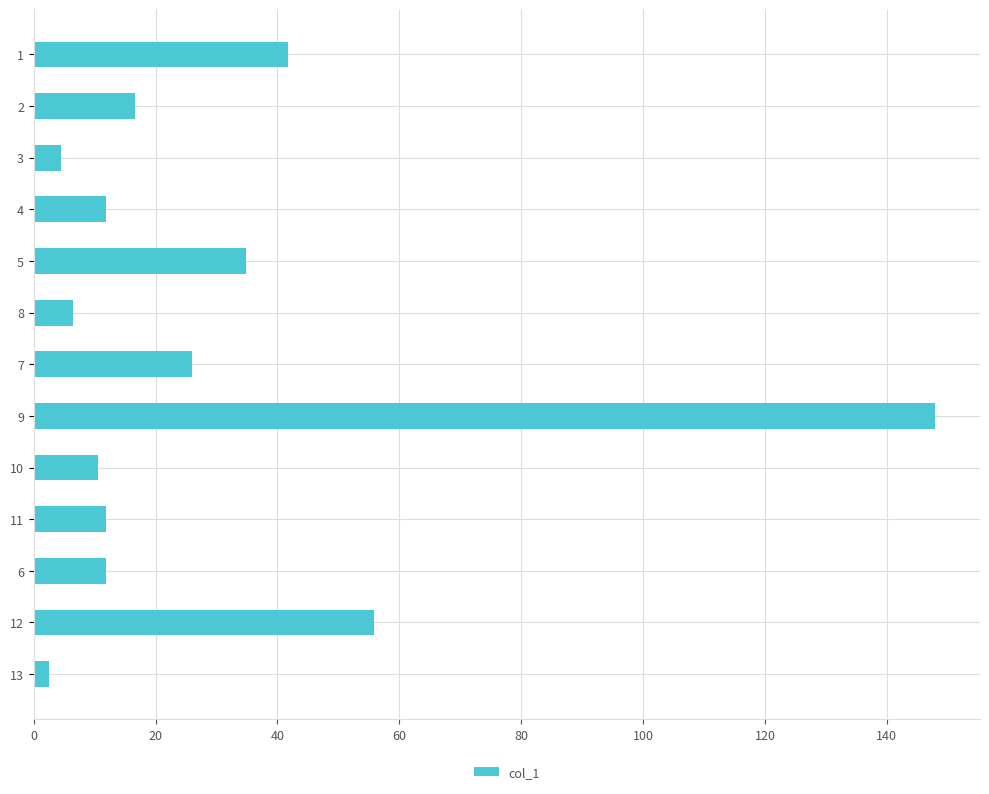

Count the number of categories in the chart.

13